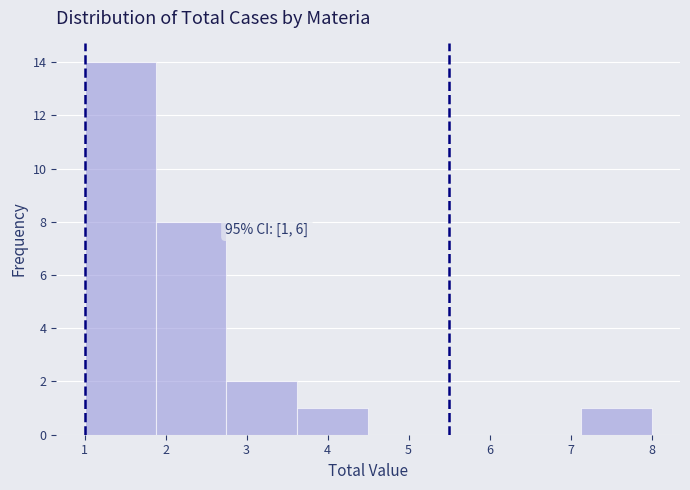

Over which range of the x-axis is the bar tallest?

1.0 to 1.9